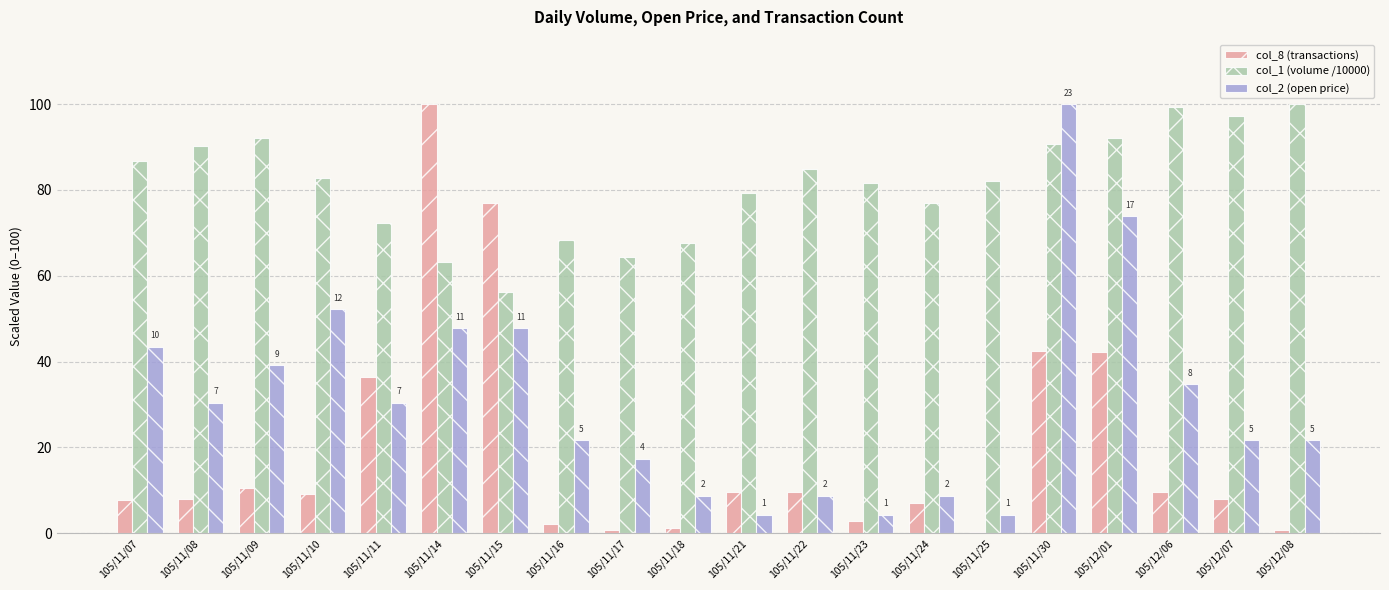

What is the spread (max minus min) of values at 105/11/08?

82.3